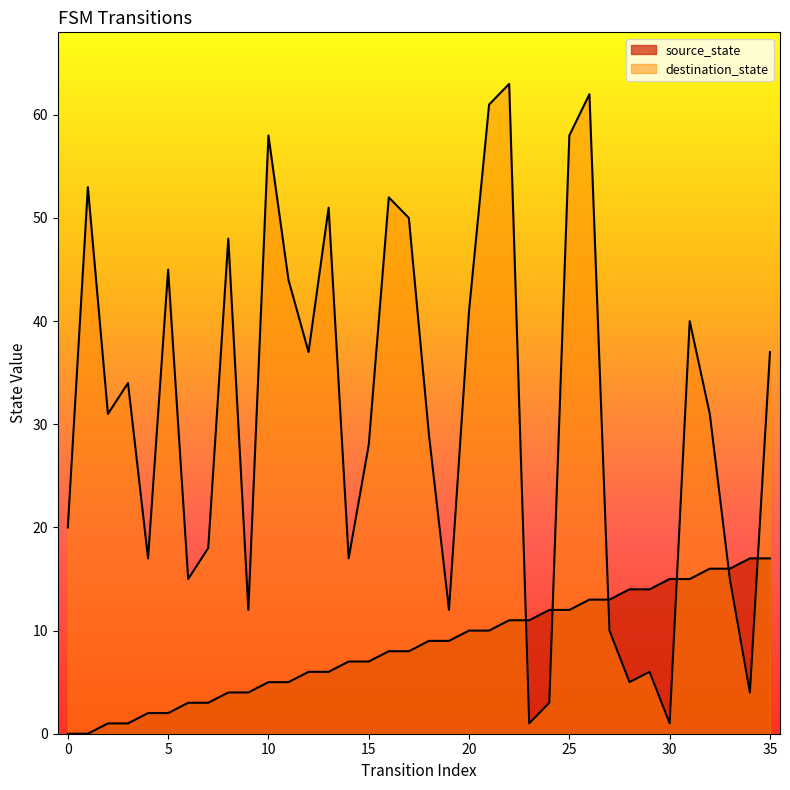

Does the chart have visible grid lines?

No